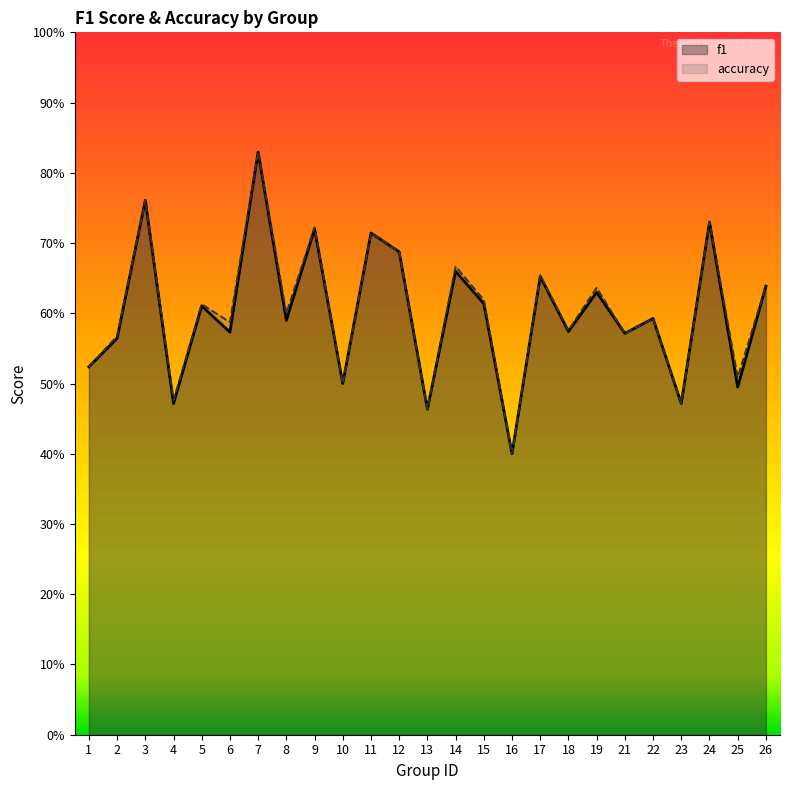

How many lines are shown in the chart?

2